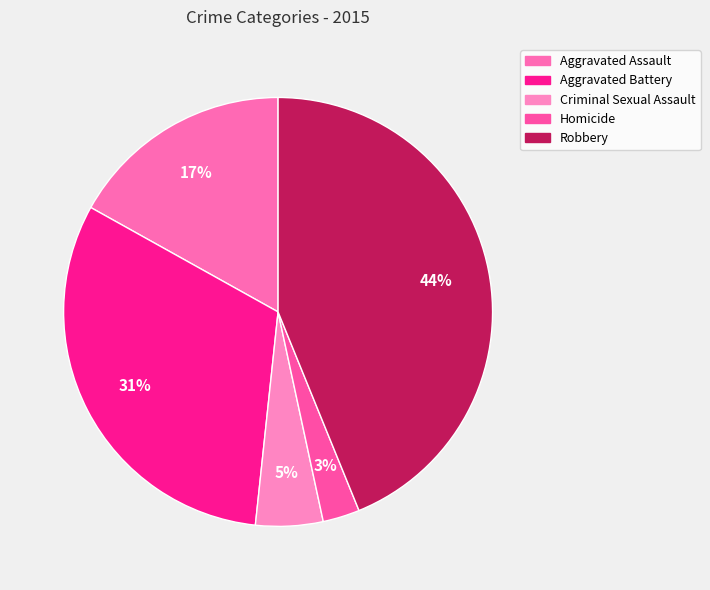

Which category has the smallest portion of the pie?

Homicide